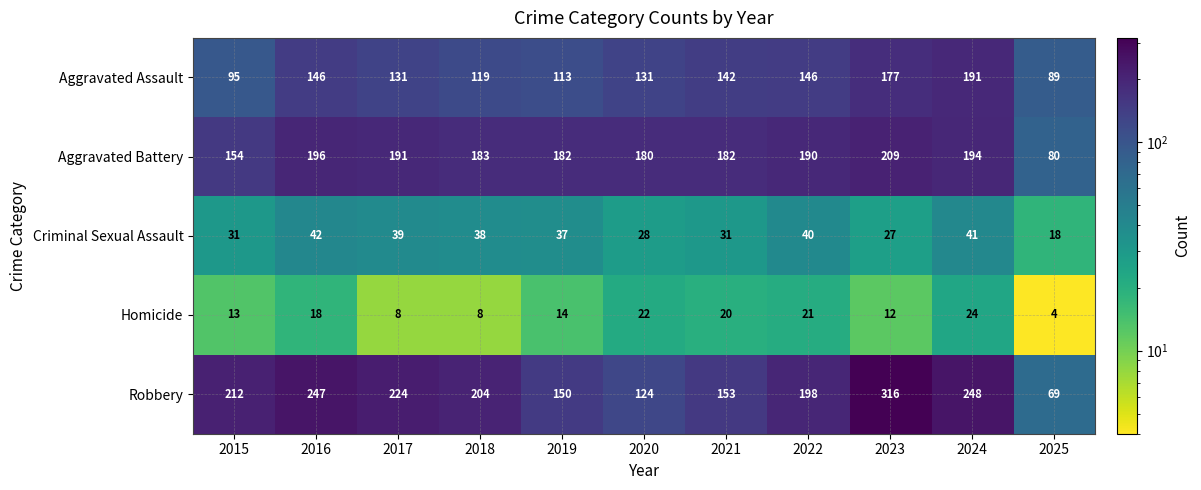

At which label is Aggravated Battery closest to 144?

2015